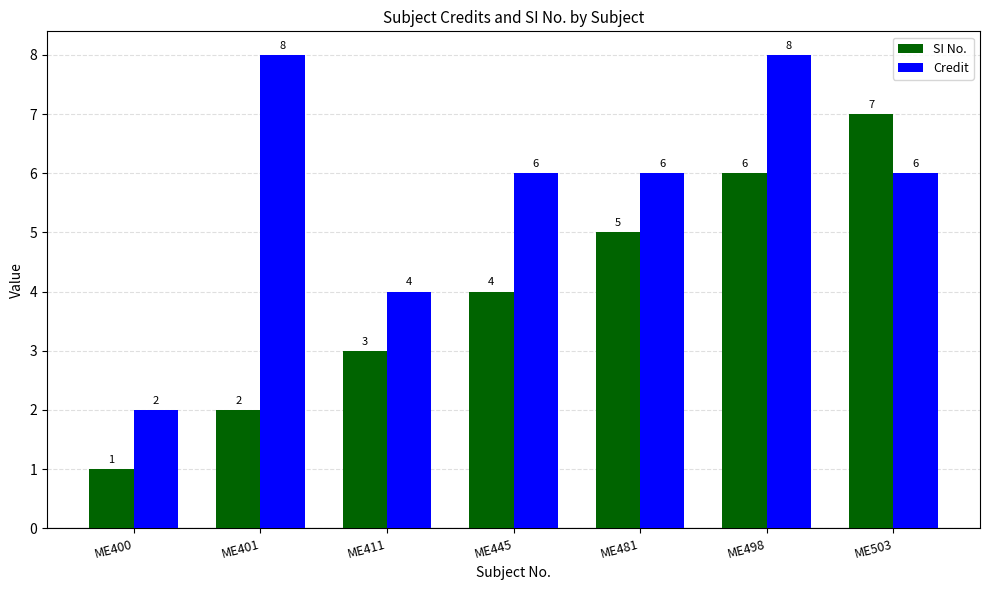

Reading right to left, transcribe all the data shown in this chart.

SI No.: ME503=7	ME498=6	ME481=5	ME445=4	ME411=3	ME401=2	ME400=1
Credit: ME503=6	ME498=8	ME481=6	ME445=6	ME411=4	ME401=8	ME400=2